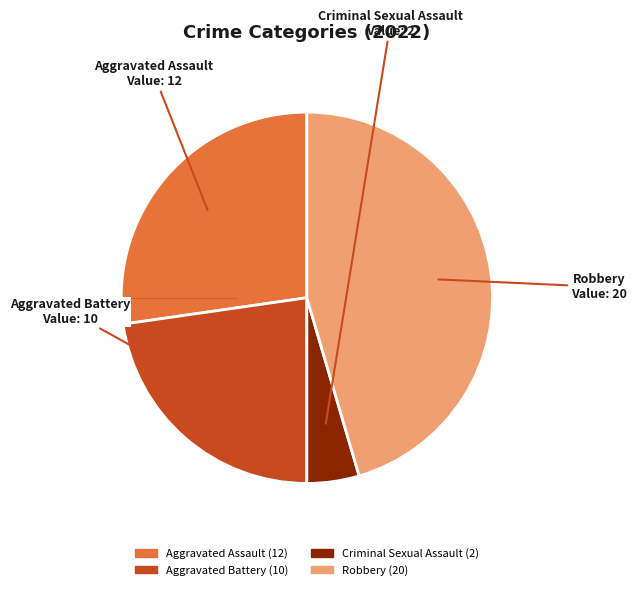

Which slice is the largest?

Robbery